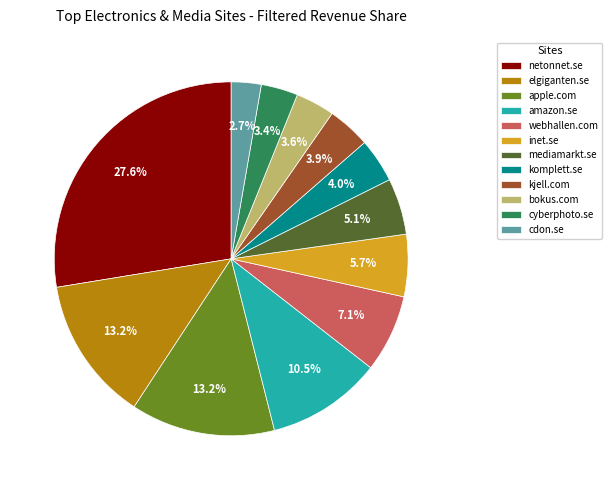

Count the number of slices in the pie.

12